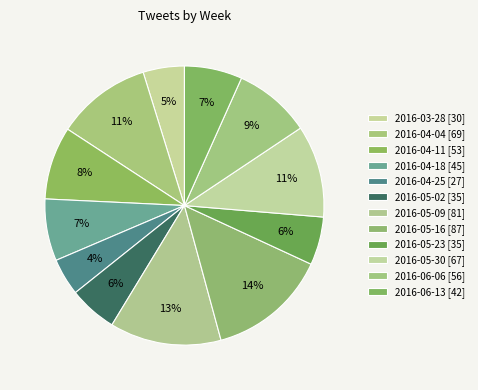

Is there any slice that represents more than half of the pie?

No